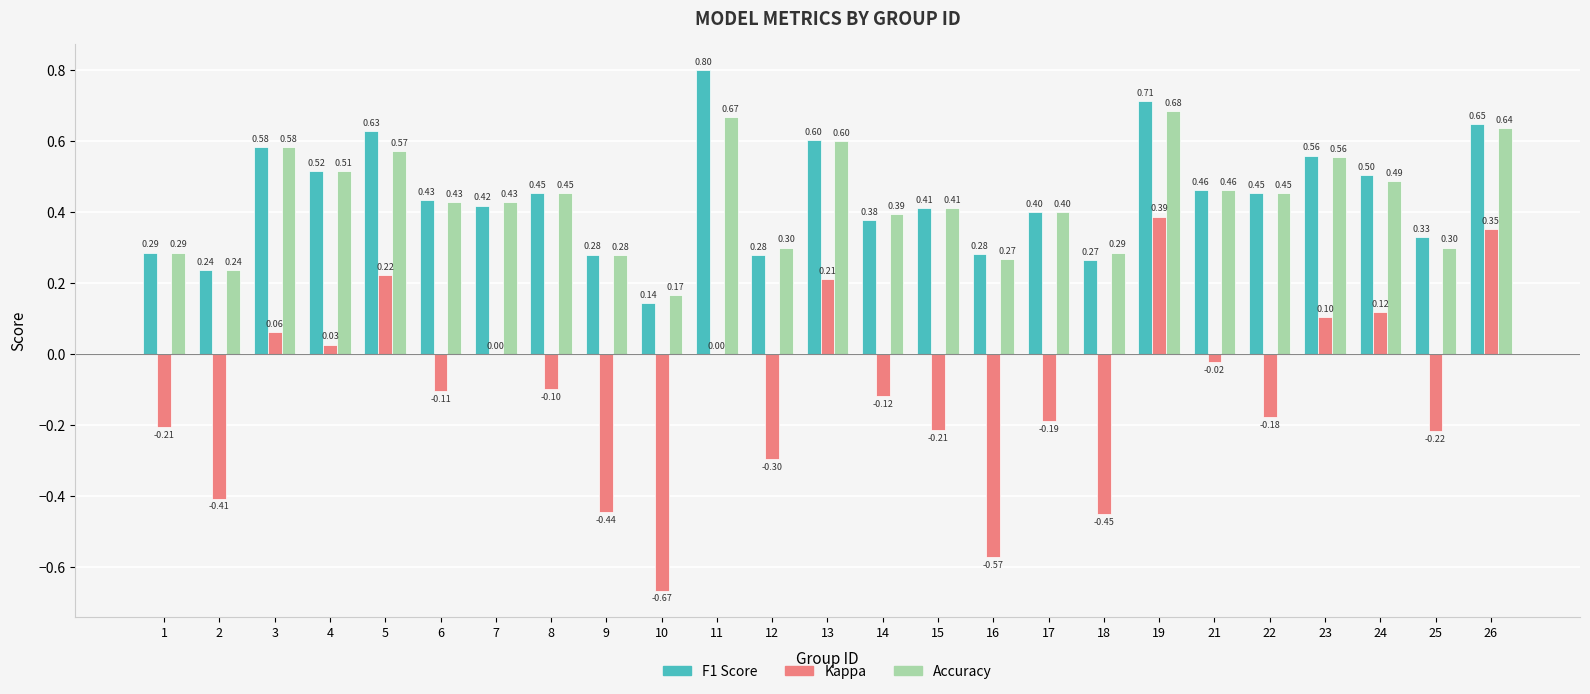

At which category is the sum across all series the highest?

19